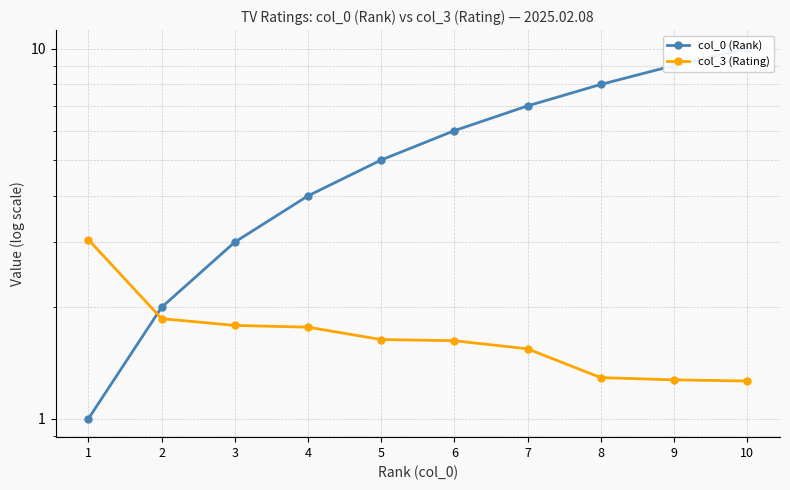

What is the difference between the highest and lowest values at 10?

8.7